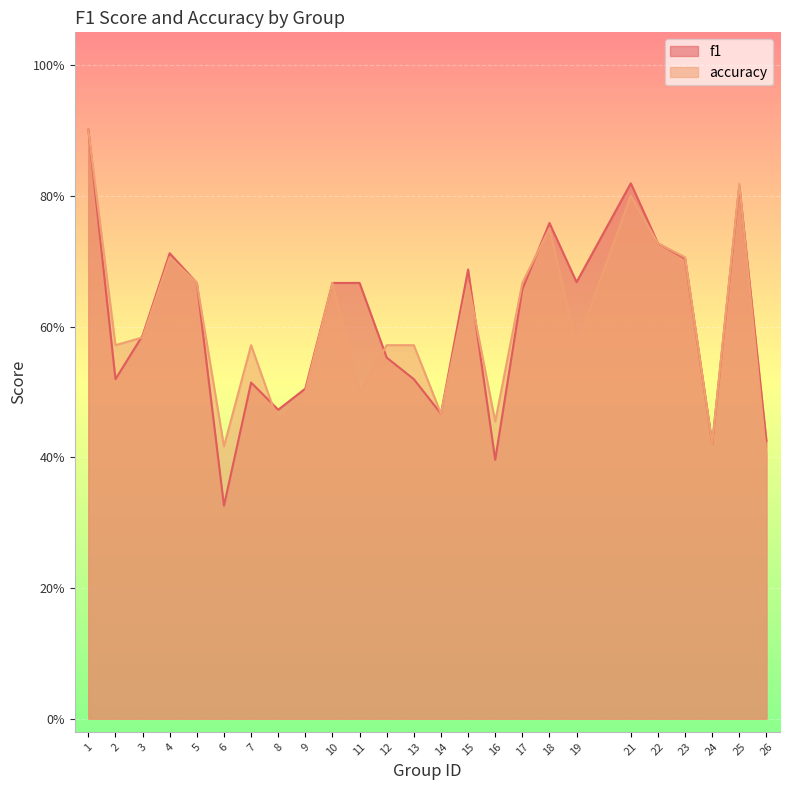

What is the difference between the maximum and minimum values in the accuracy series?

0.5